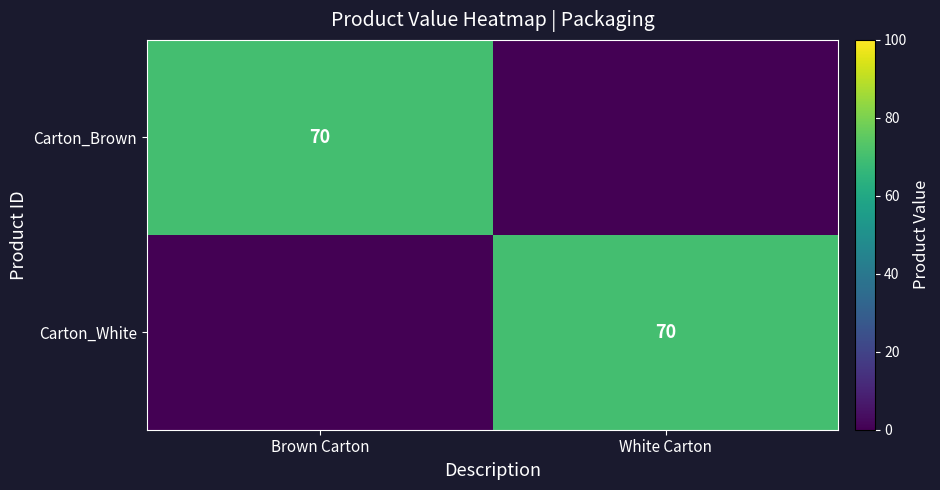

At how many categories does at least one series exceed 53?

2